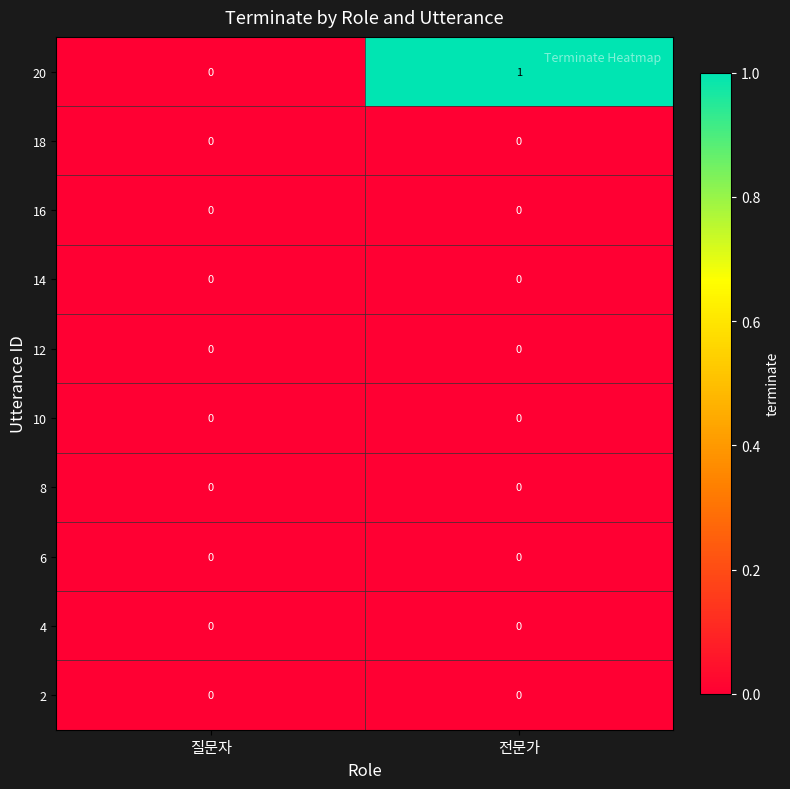

Reading left to right, list all the values displayed in this chart.

20: 질문자=0	전문가=1
18: 질문자=0	전문가=0
16: 질문자=0	전문가=0
14: 질문자=0	전문가=0
12: 질문자=0	전문가=0
10: 질문자=0	전문가=0
8: 질문자=0	전문가=0
6: 질문자=0	전문가=0
4: 질문자=0	전문가=0
2: 질문자=0	전문가=0